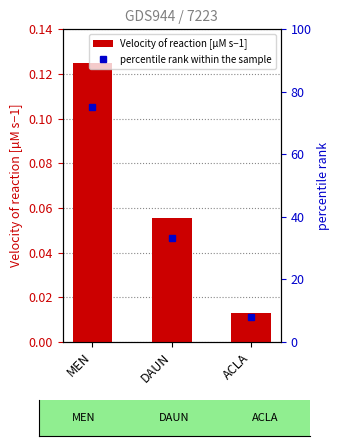

What position from the left is MEN?

1